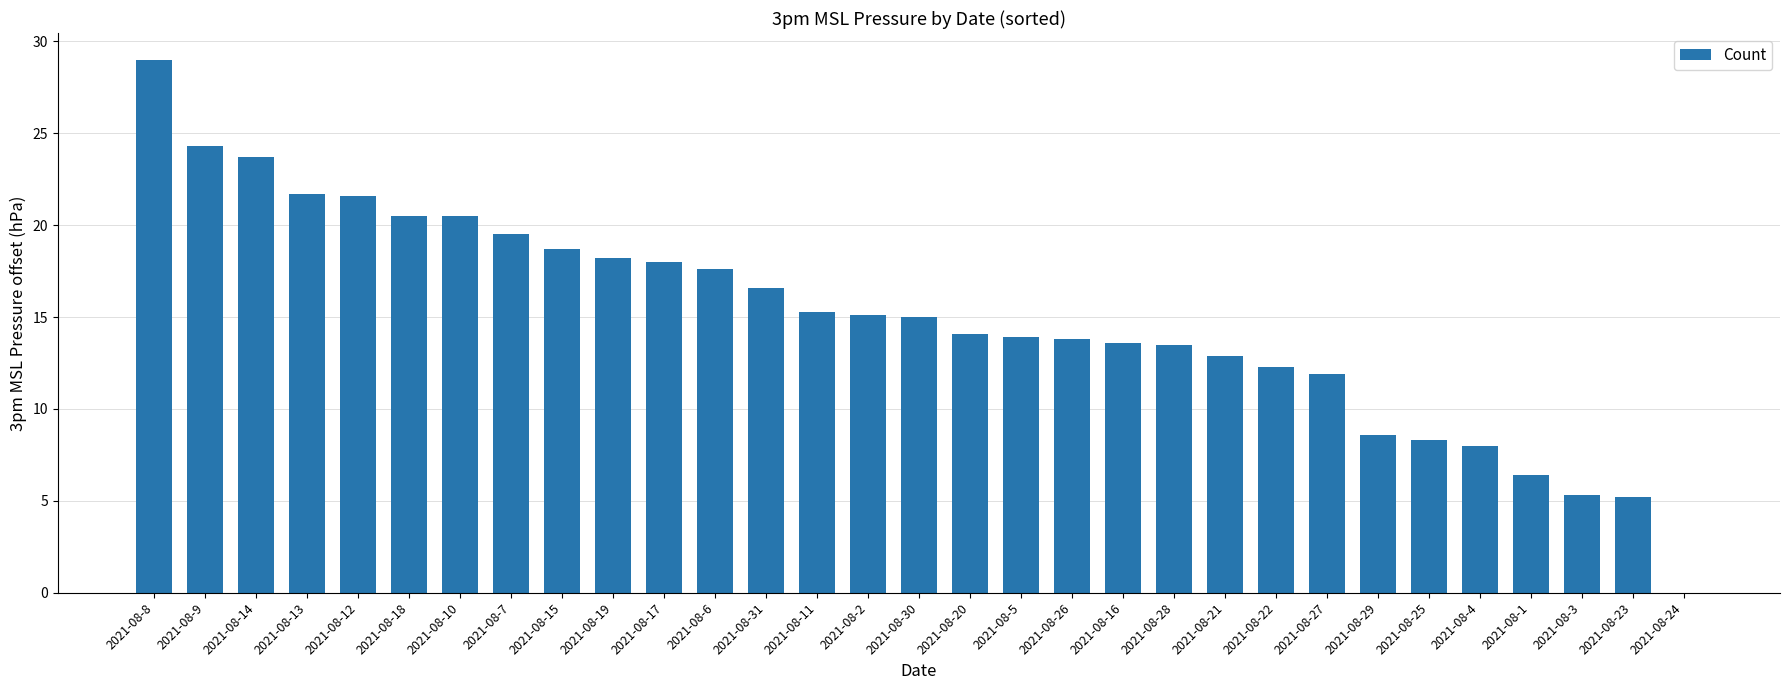

Which category has the highest value across all series?

2021-08-8